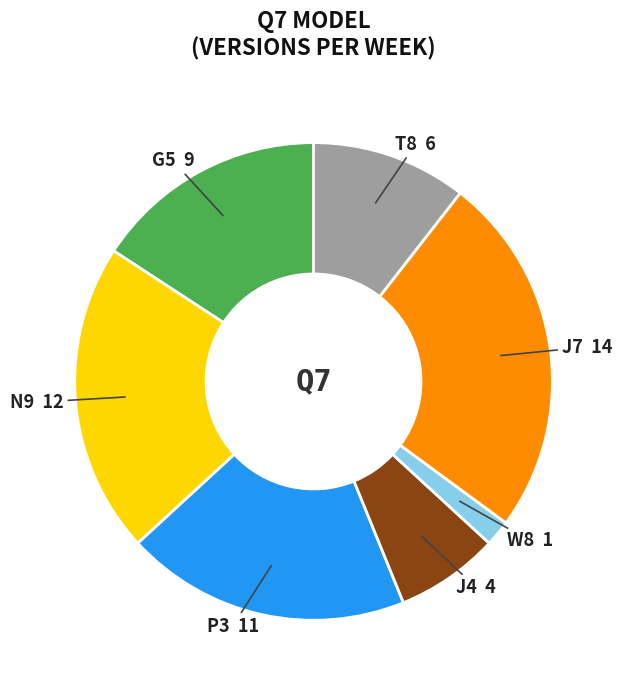

Rank the categories by value from highest to lowest.

J7, N9, P3, G5, T8, J4, W8